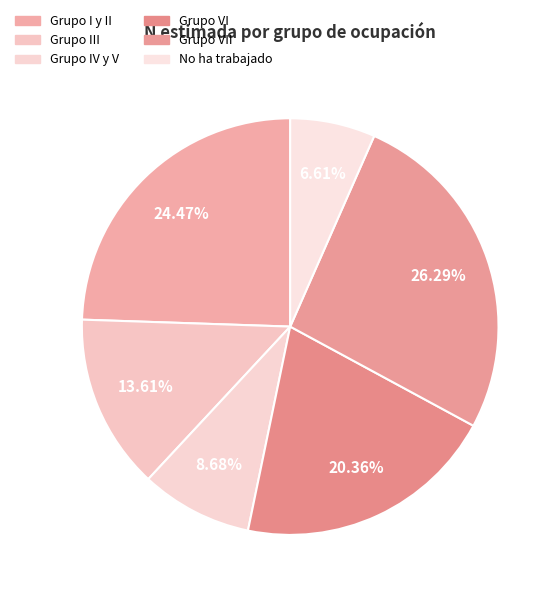

How many segments does this pie chart have?

6